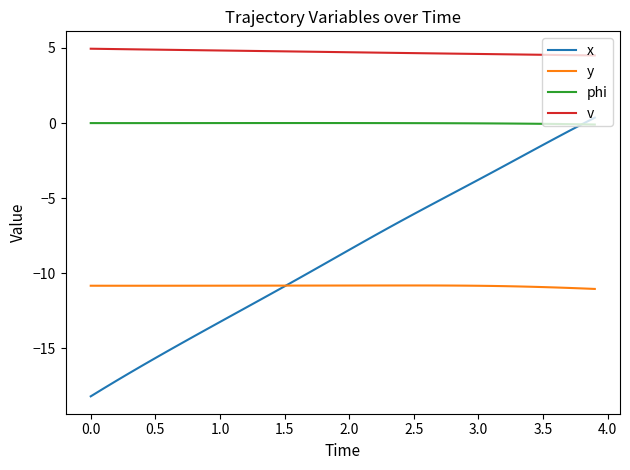

Which series has the largest range (max minus min)?

x